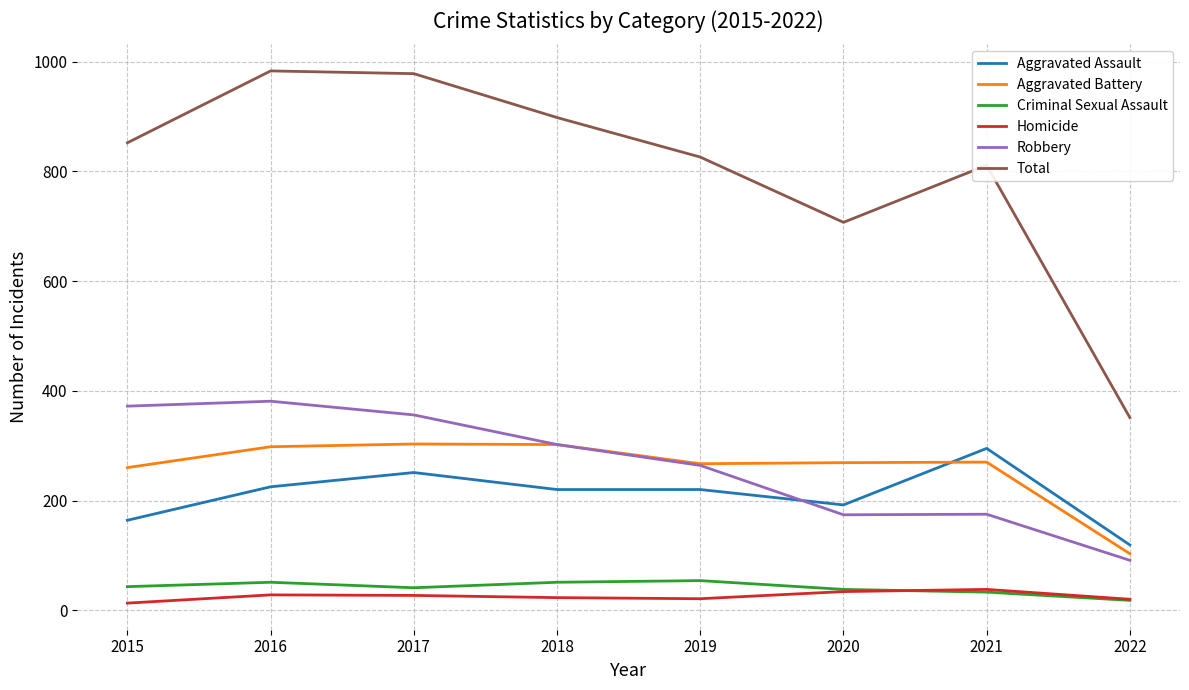

Is it true that Aggravated Battery equals 267 at 2019?

True